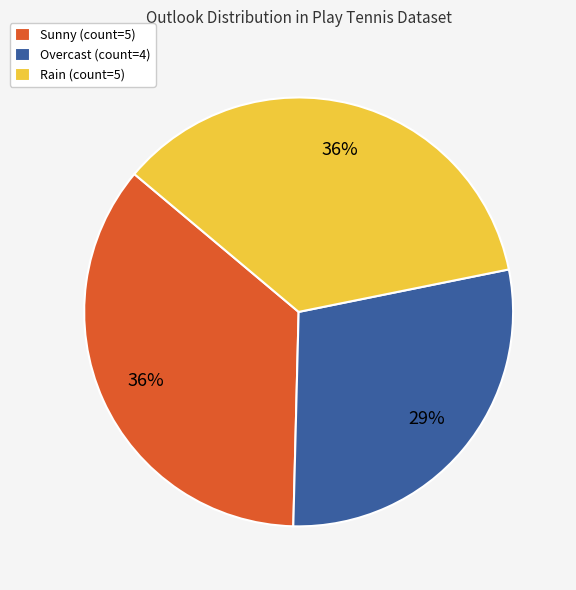

What is the smallest slice in the pie chart?

Overcast